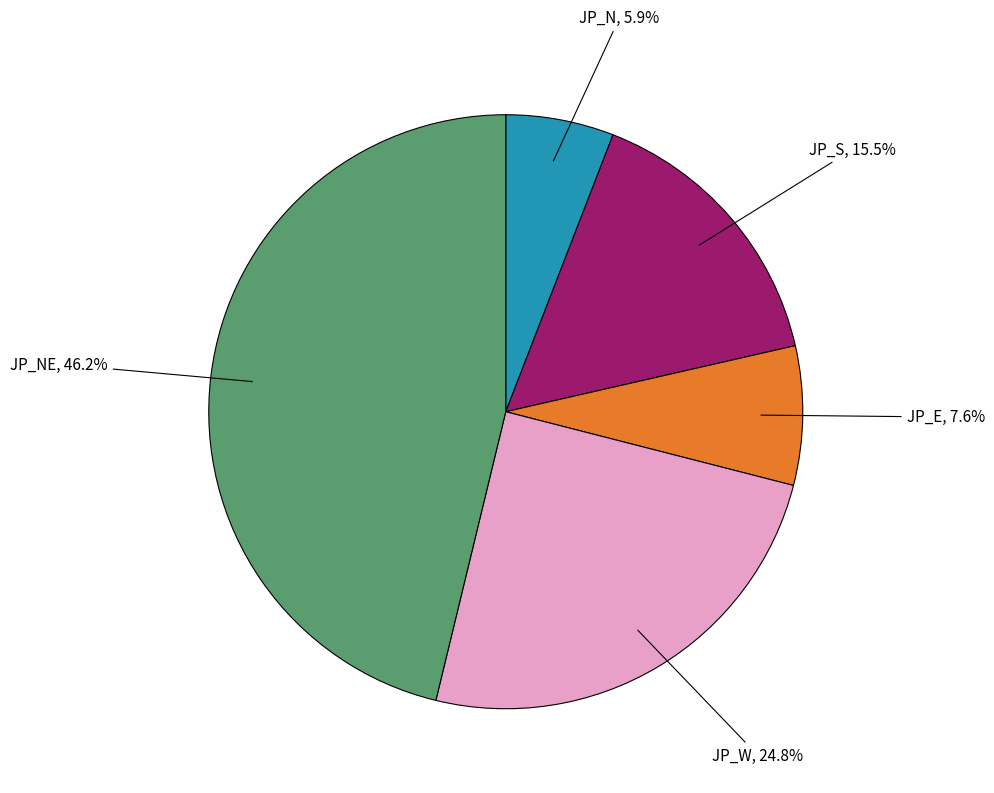

Is there a majority slice in this chart?

No